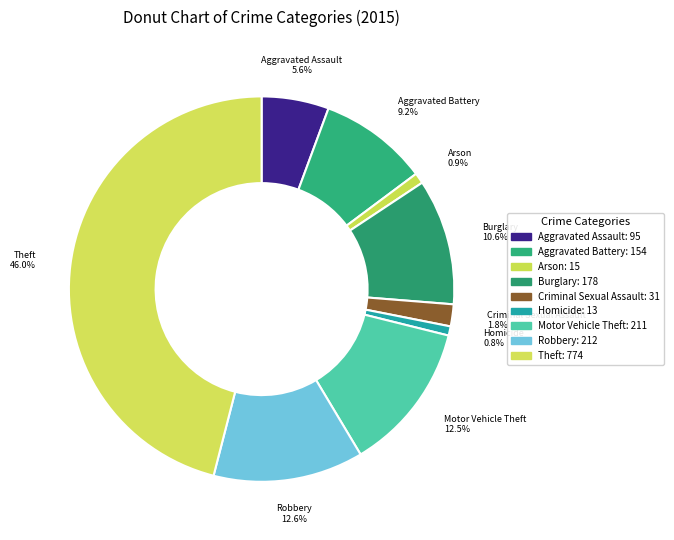

Which slice is the largest?

Theft